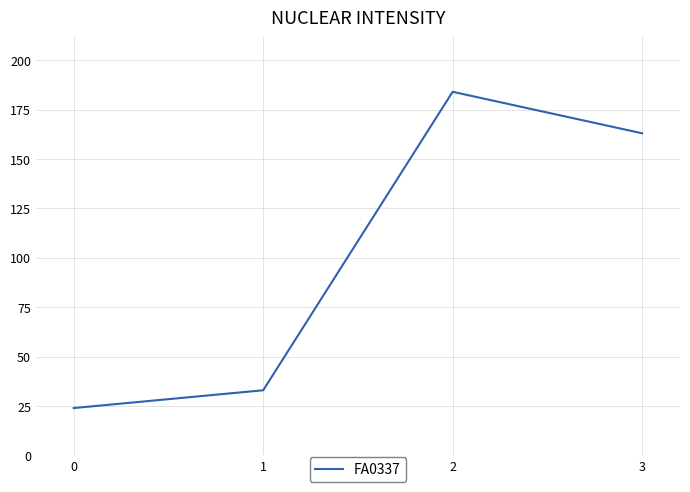

Rank the categories by value from lowest to highest.

0, 1, 3, 2